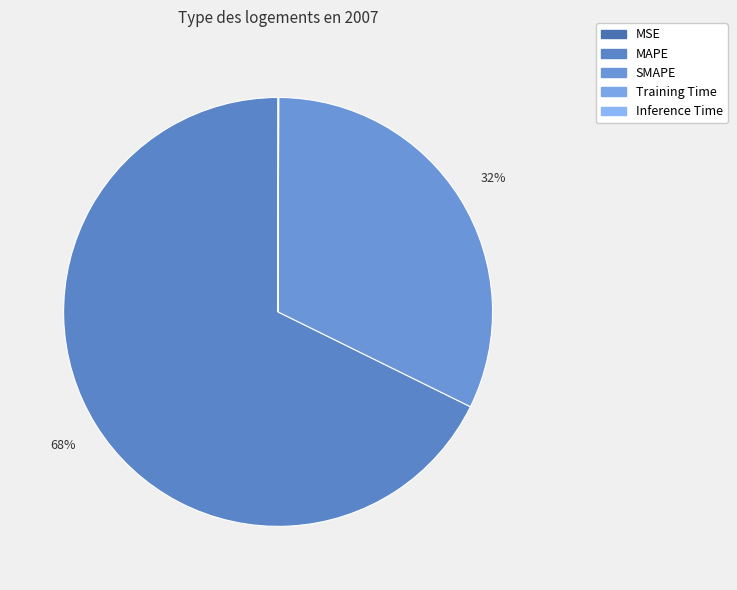

Which category has the smallest portion of the pie?

MSE